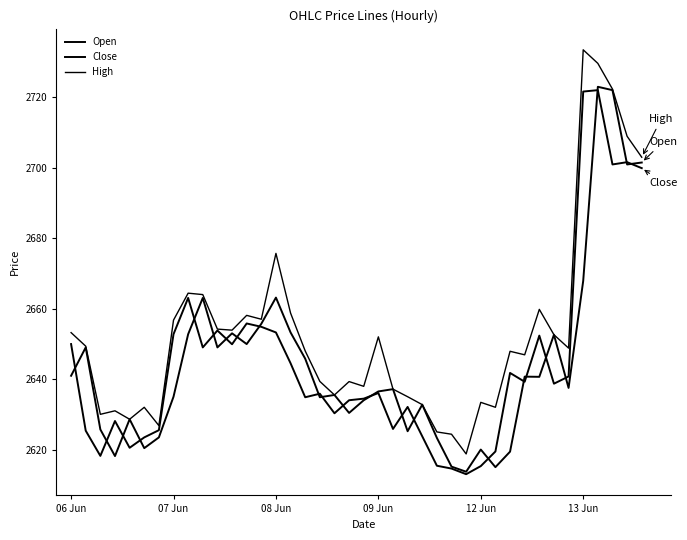

What is the value of the Close point at the 23rd from the left?

2625.9